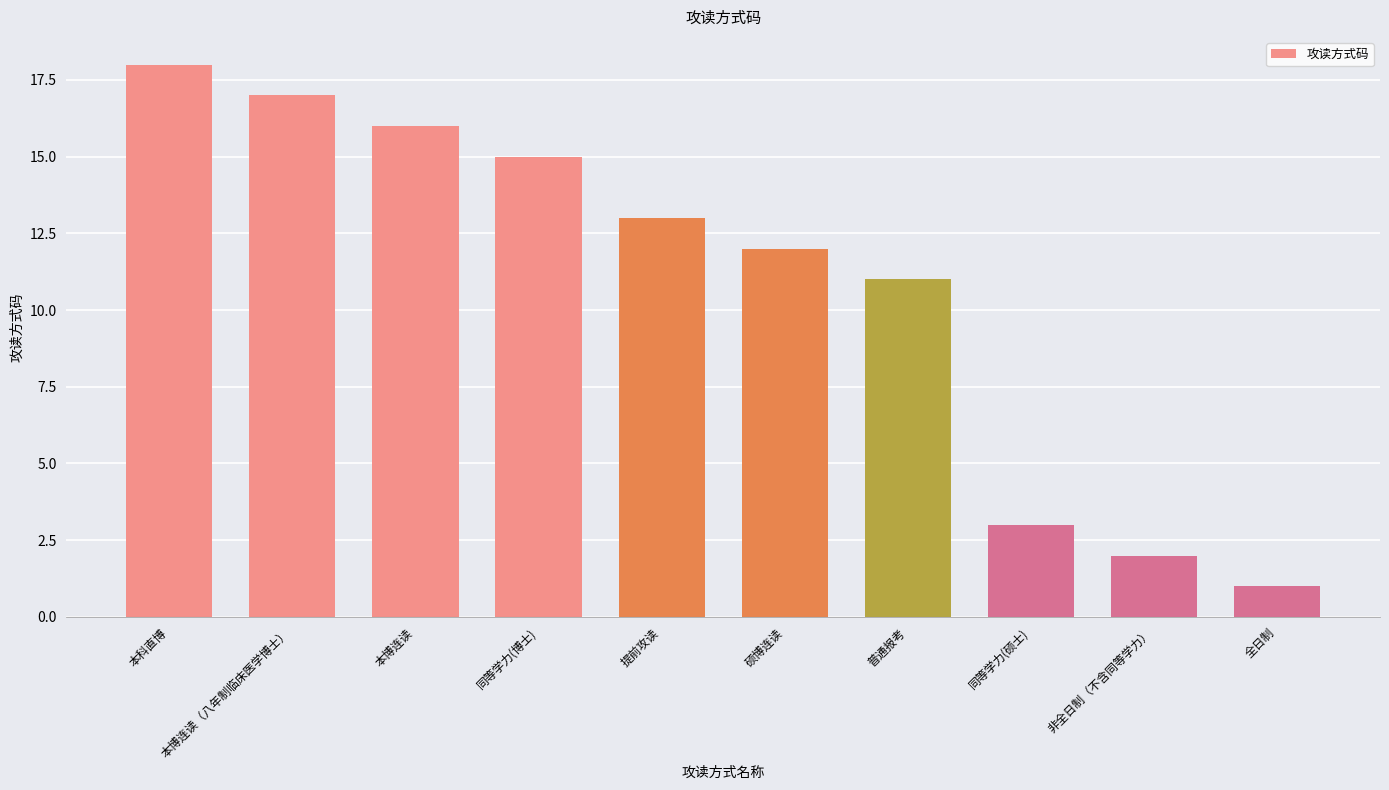

Where does the data first go above 13?

本科直博